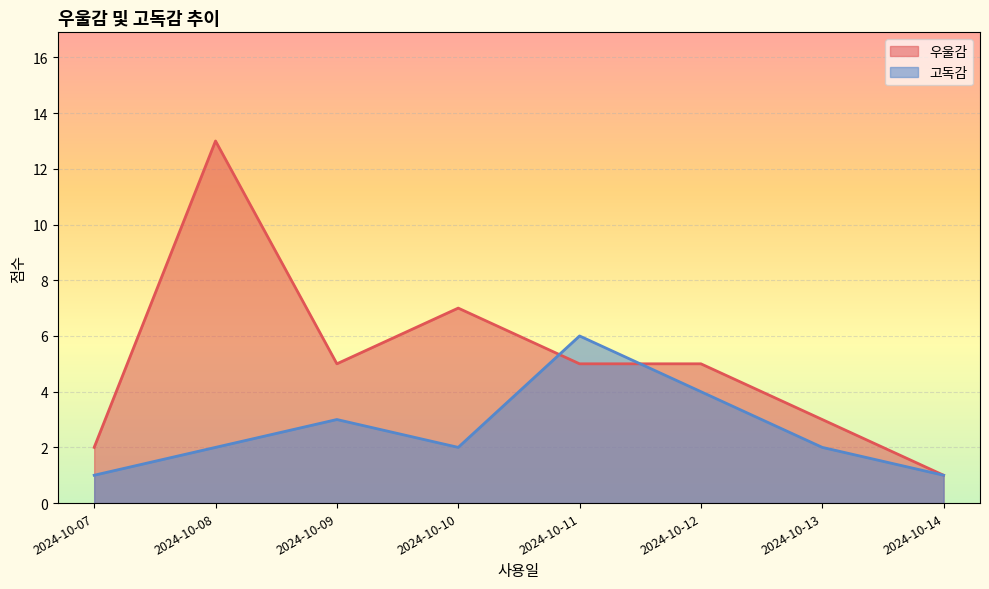

What is the label of the 15th point from the left?

2024-10-13